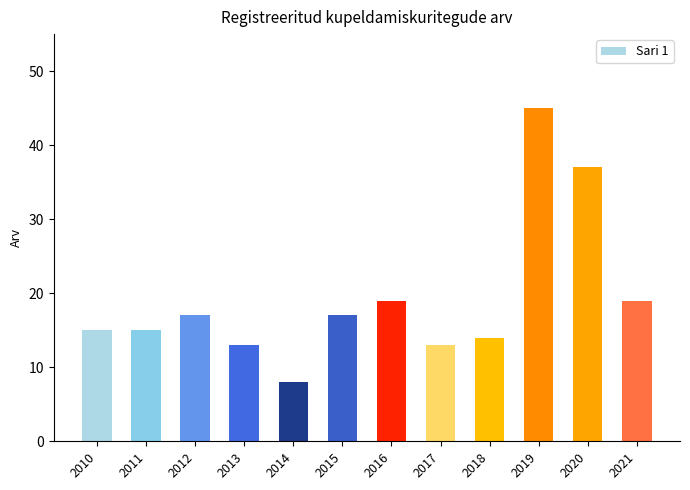

What is the value of the 4th bar from the left?

13